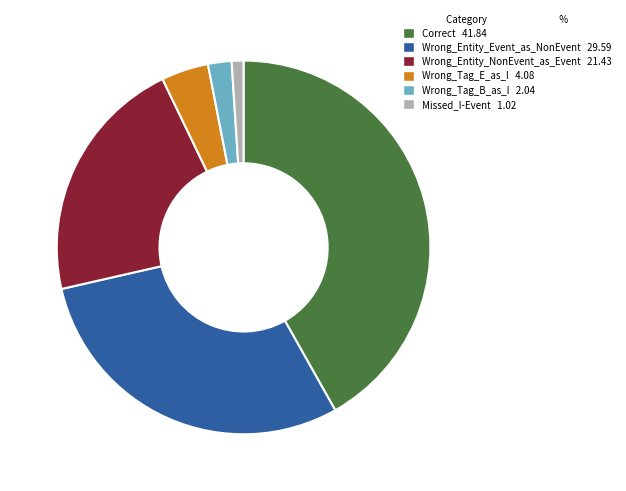

Is the sum of Wrong_Entity_Event_as_NonEvent and Missed_I-Event greater than half?

No